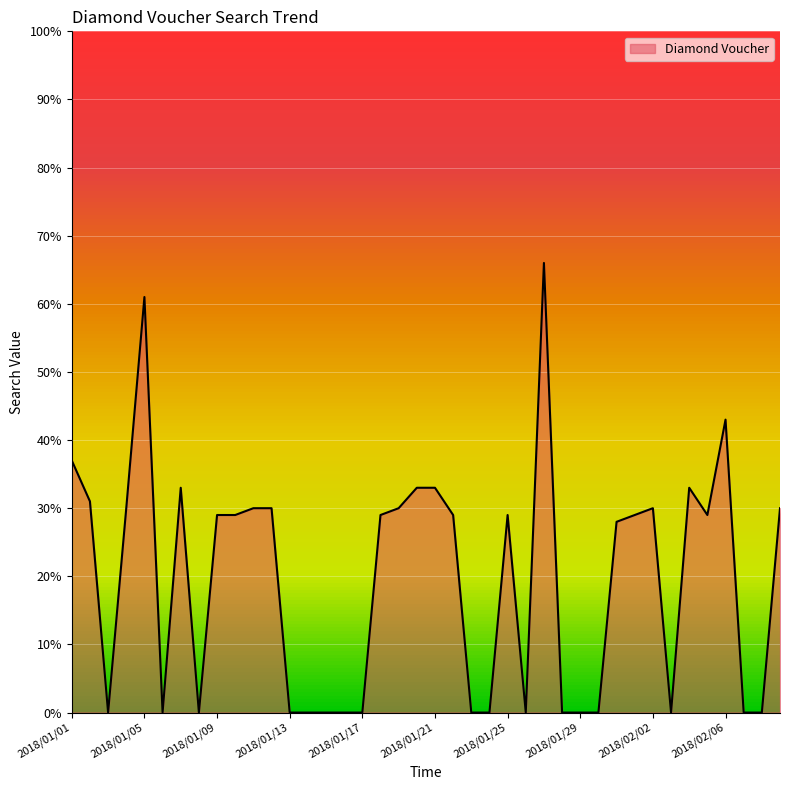

What is the greatest value displayed?

66